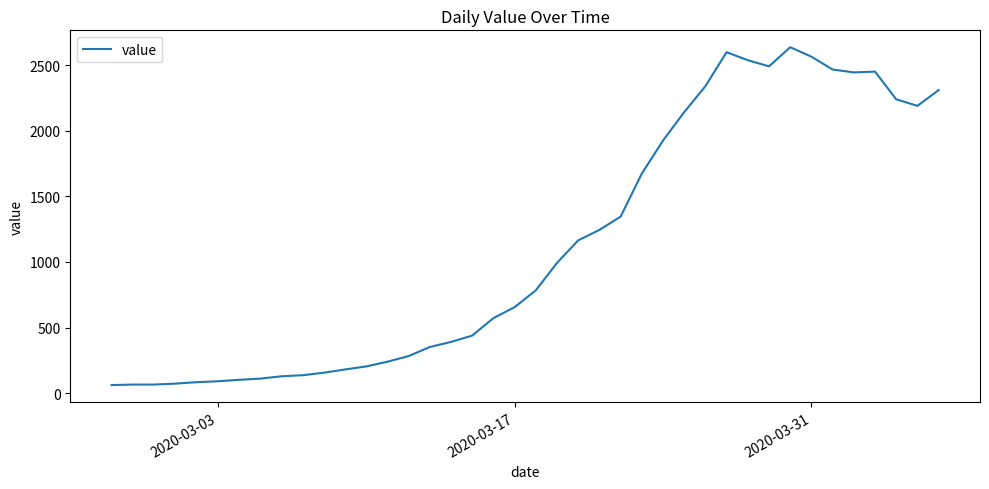

Is this an area chart (filled region under the line)?

No